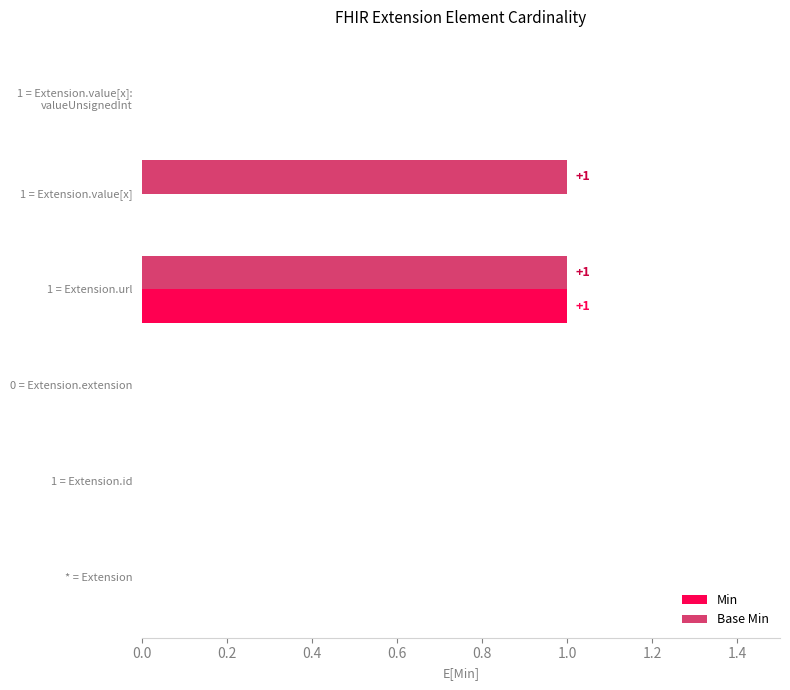

Is it true that Base Min equals -1 at 0 = Extension.extension?

False